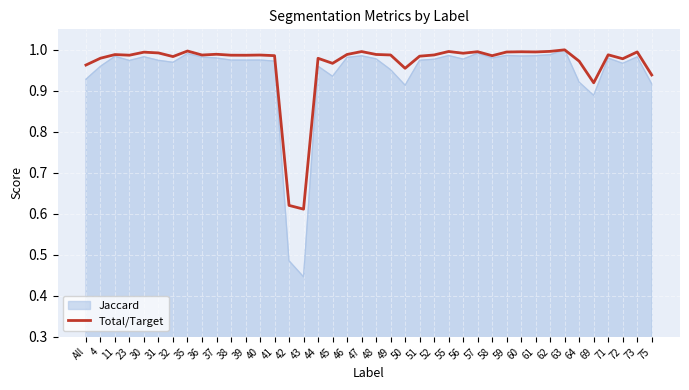

At which label does Jaccard reach its minimum?

43